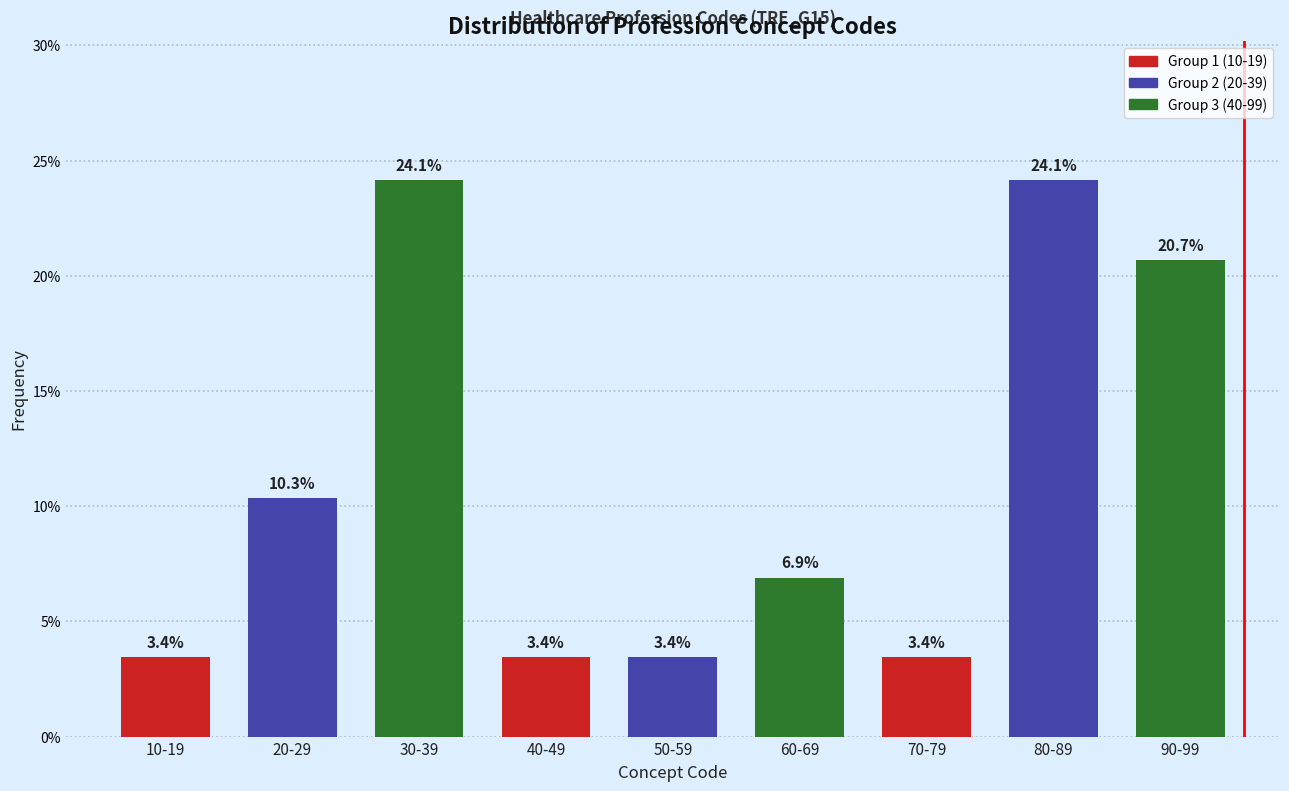

Reading right to left, what are all the values shown in this chart?

90-99=20.7	80-89=24.1	70-79=3.4	60-69=6.9	50-59=3.4	40-49=3.4	30-39=24.1	20-29=10.3	10-19=3.4